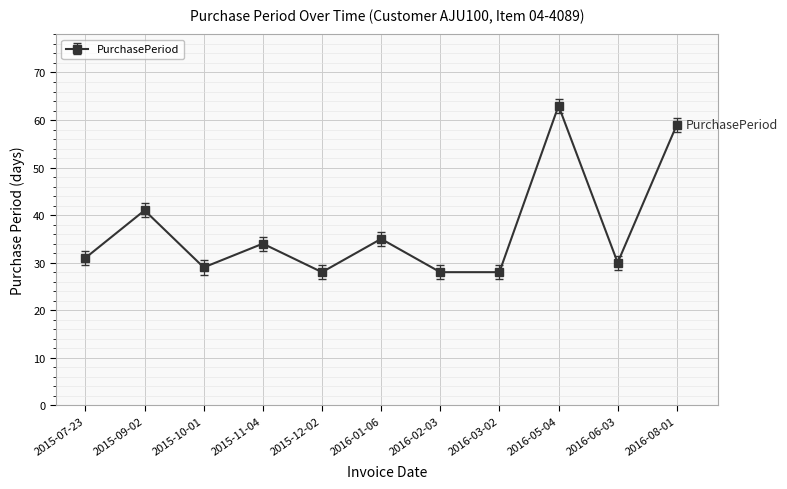

At which category does the data reach its first local valley?

2015-10-01